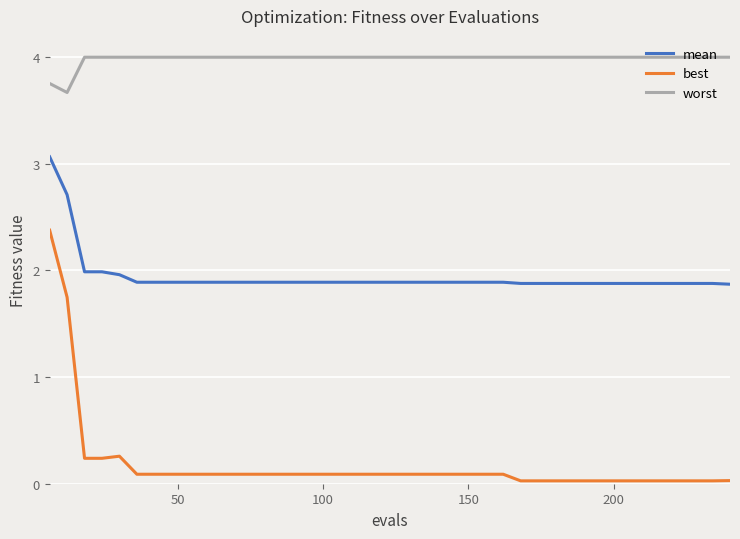

Which series has the widest spread of values?

best